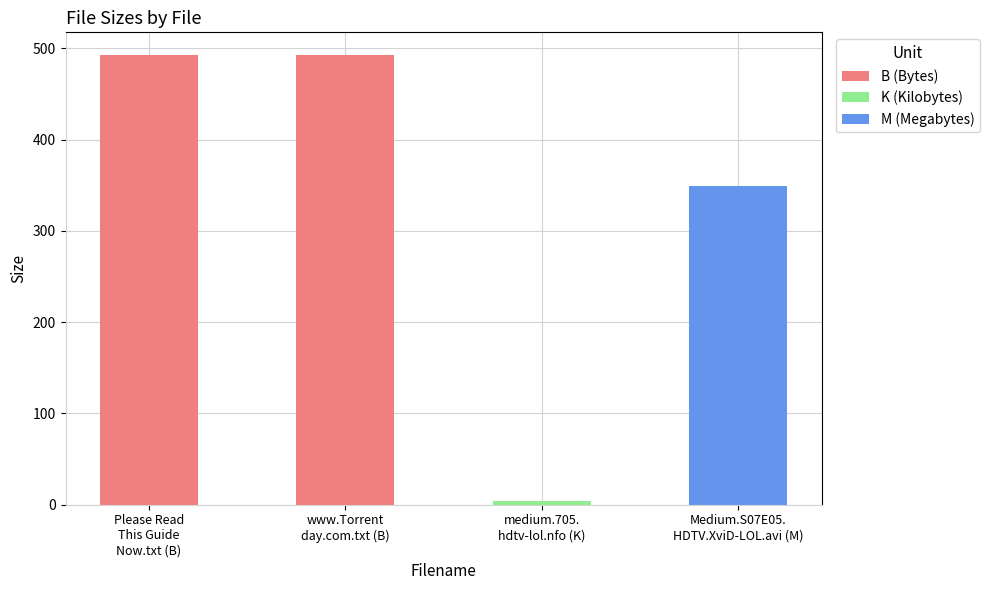

At which label is the value closest to 248?

Medium.S07E05.
HDTV.XviD-LOL.avi (M)